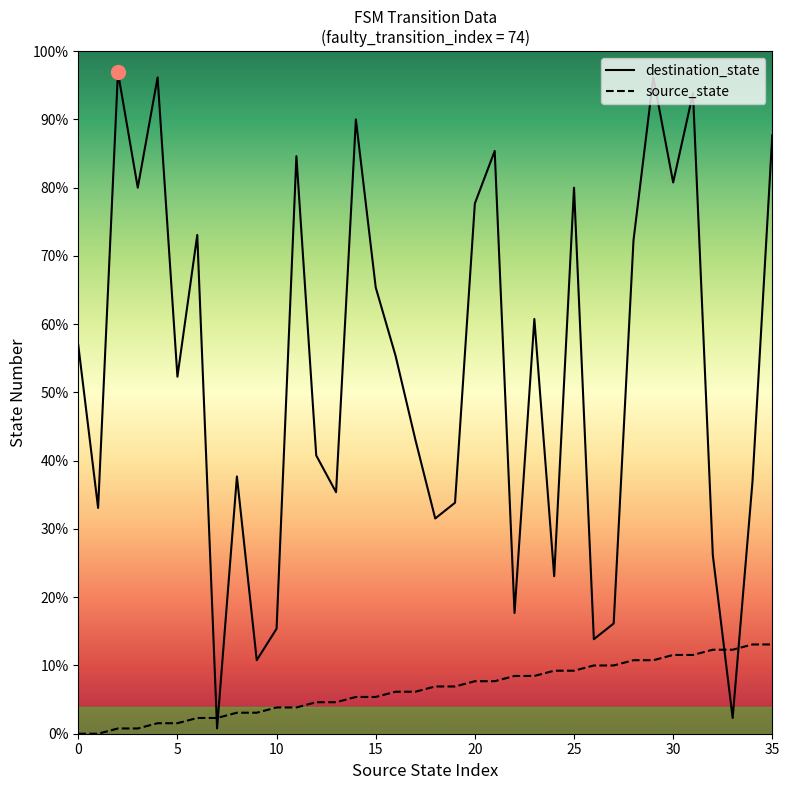

How many intersections are there between source_state and destination_state?

4